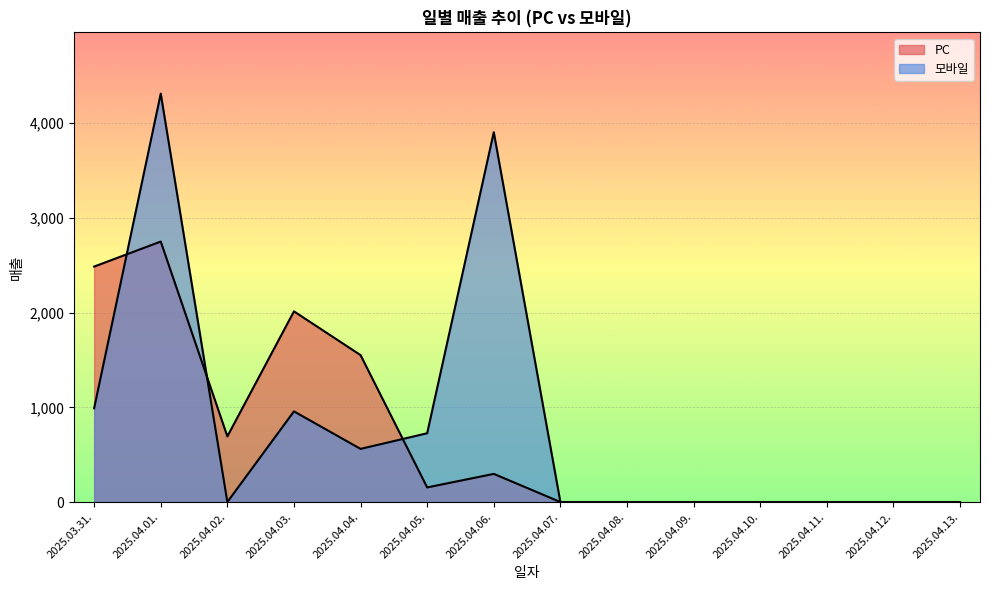

The 모바일 series shows -2481 at 2025.04.11.. True or false?

False